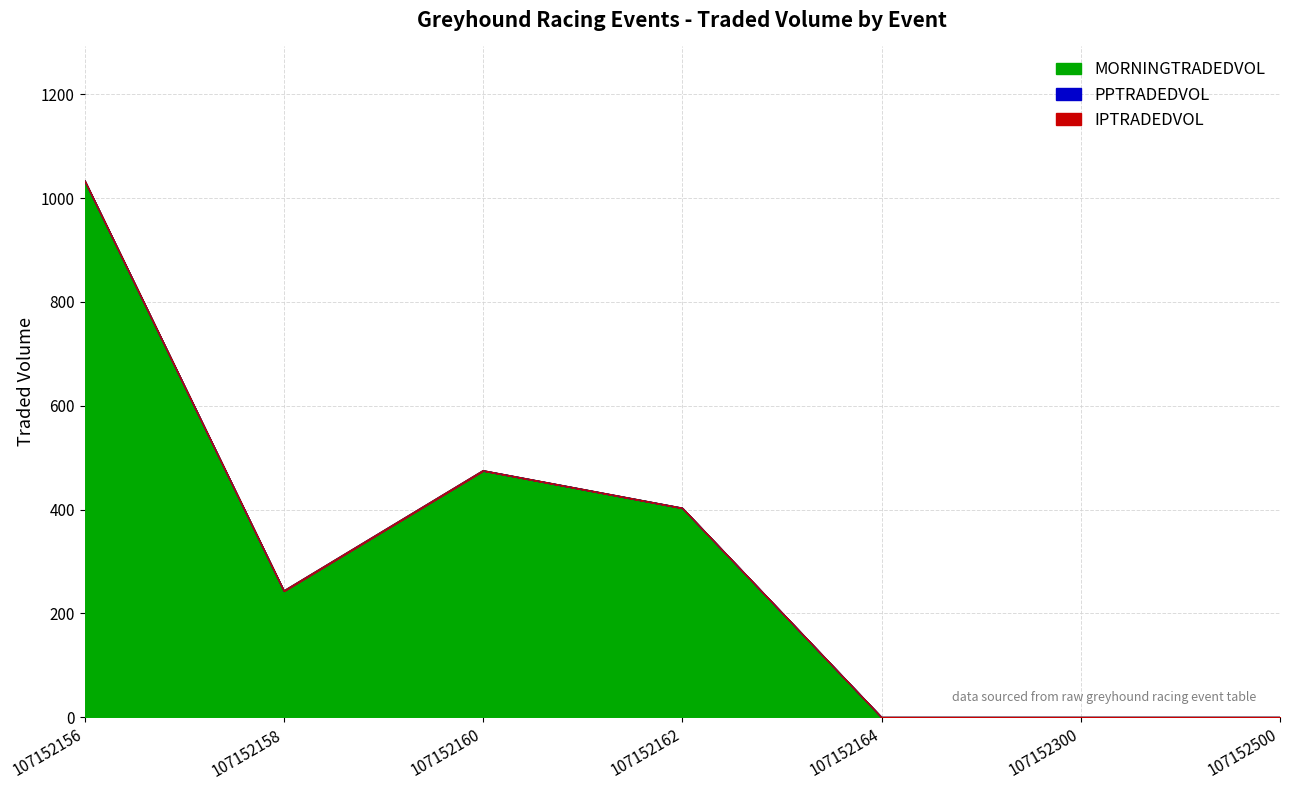

True or false: PPTRADEDVOL and MORNINGTRADEDVOL cross at least once.

False